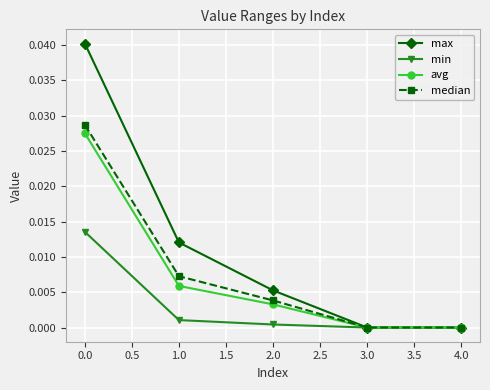

What position from the right is 0.0?

5